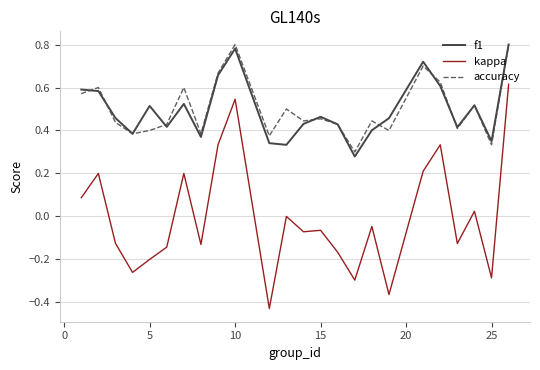

True or false: kappa and f1 intersect in this chart.

False